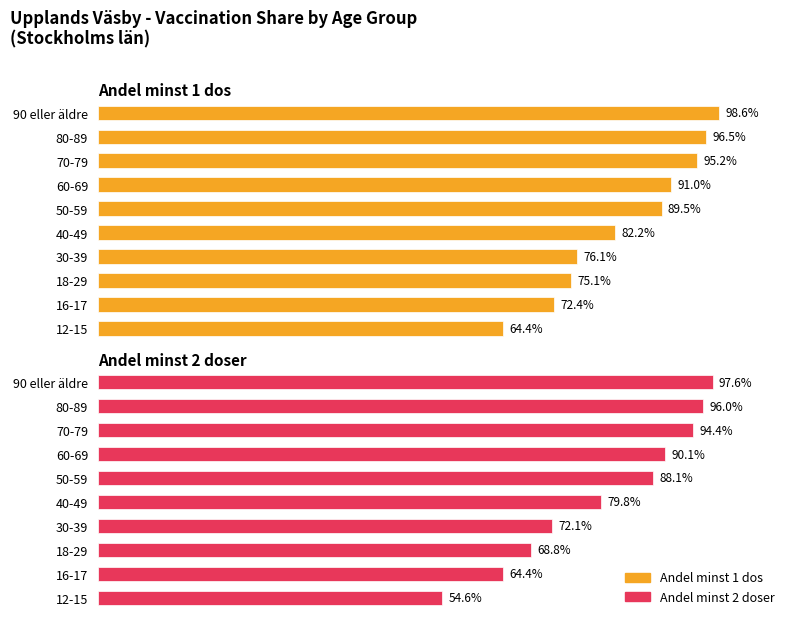

Rank the series by their average value, from lowest to highest.

Andel minst 2 doser, Andel minst 1 dos